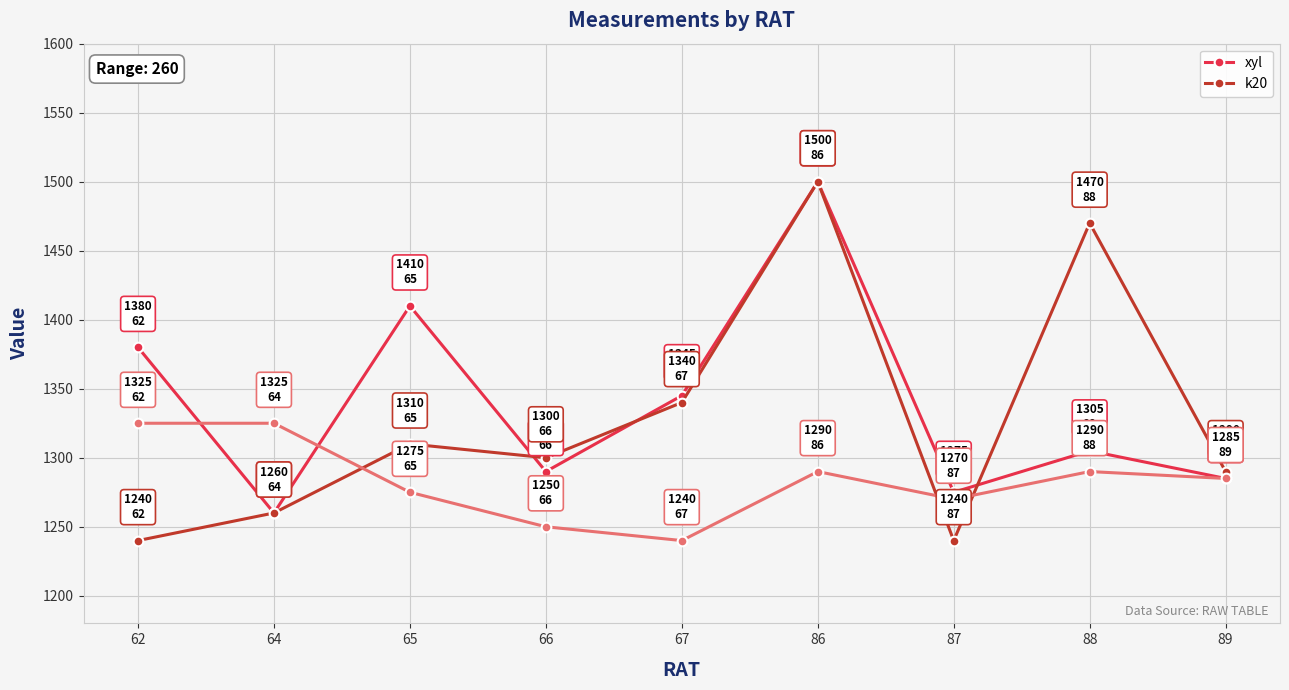

What is the difference between the maximum and second lowest values in the xyl series?

225